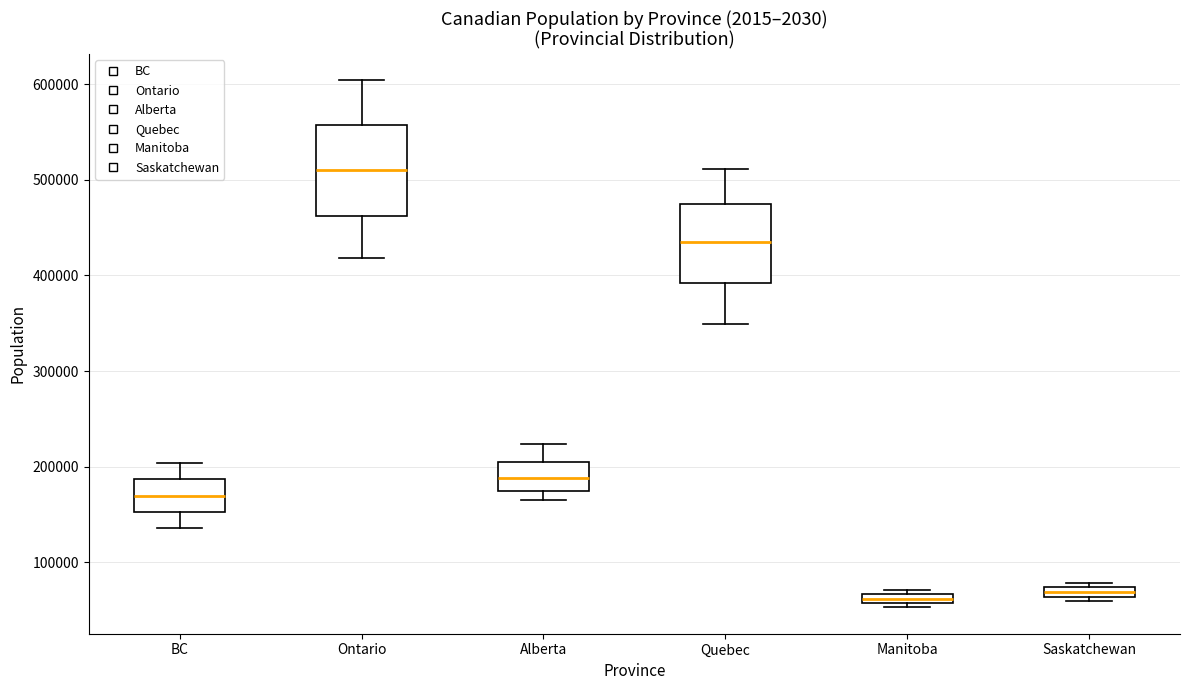

Where does the upper whisker of the box for Ontario end on the y-axis? The values are not printed on the chart, so give them approximately, as read against the axis.

600000